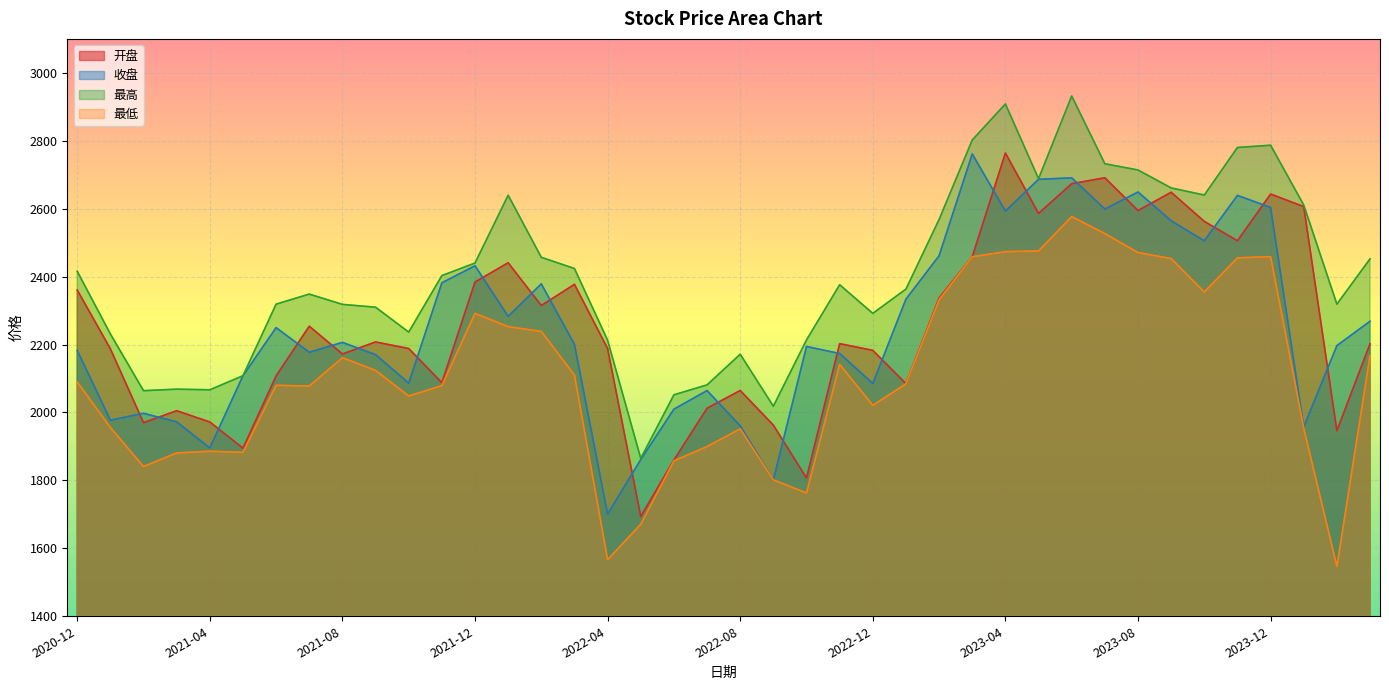

Reading left to right, extract all data points from this chart.

开盘: 2360.6	2187.5	1970.0	2005.2	1972.0	1894.8	2107.8	2254.0	2172.2	2207.7	2188.3	2087.7	2384.1	2440.8	2314.9	2377.3	2188.3	1693.9	1860.0	2012.5	2064.8	1962.7	1807.0	2202.7	2182.9	2084.9	2336.9	2458.6	2764.0	2586.2	2673.6	2691.1	2594.6	2648.4	2562.6	2505.6	2643.1	2606.1	1946.5	2202.2
收盘: 2183.0	1977.3	1997.5	1972.5	1895.5	2108.2	2249.8	2177.4	2206.4	2170.3	2086.2	2381.9	2432.0	2283.2	2378.7	2200.4	1700.8	1861.4	2009.8	2064.6	1960.8	1801.5	2194.4	2173.6	2085.4	2333.8	2461.6	2761.3	2593.0	2686.6	2690.9	2598.9	2649.2	2564.3	2505.4	2639.2	2603.6	1957.3	2197.0	2268.7
最高: 2415.8	2231.3	2064.2	2068.7	2066.8	2108.2	2319.0	2348.6	2318.3	2310.0	2236.7	2403.0	2440.1	2639.7	2456.9	2423.9	2212.8	1865.0	2052.0	2081.2	2171.5	2018.5	2213.5	2376.2	2291.8	2363.3	2568.4	2802.2	2908.5	2688.4	2931.8	2732.3	2714.0	2661.2	2640.2	2780.2	2786.9	2610.9	2319.0	2452.5
最低: 2089.9	1955.9	1840.9	1880.9	1885.8	1882.7	2080.0	2077.8	2161.2	2123.9	2048.5	2079.1	2291.9	2252.7	2238.7	2110.0	1566.6	1671.0	1857.7	1899.7	1951.9	1801.5	1763.0	2141.7	2021.0	2084.6	2332.2	2458.6	2473.6	2475.6	2576.7	2526.8	2470.9	2453.2	2354.7	2455.4	2458.9	1953.6	1546.6	2168.1